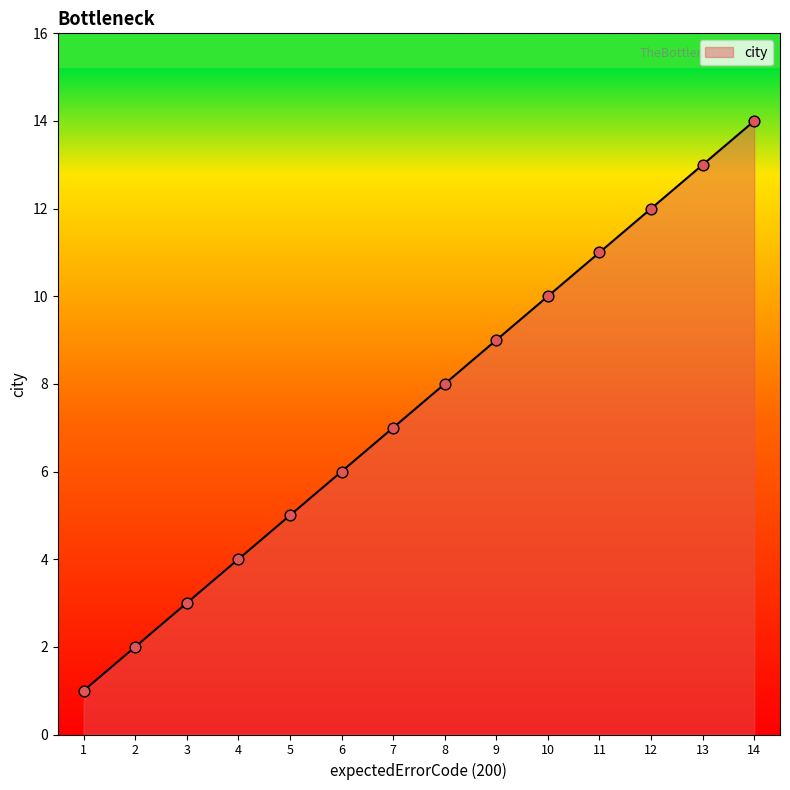

What is the change in value from 4 to 13?

+9